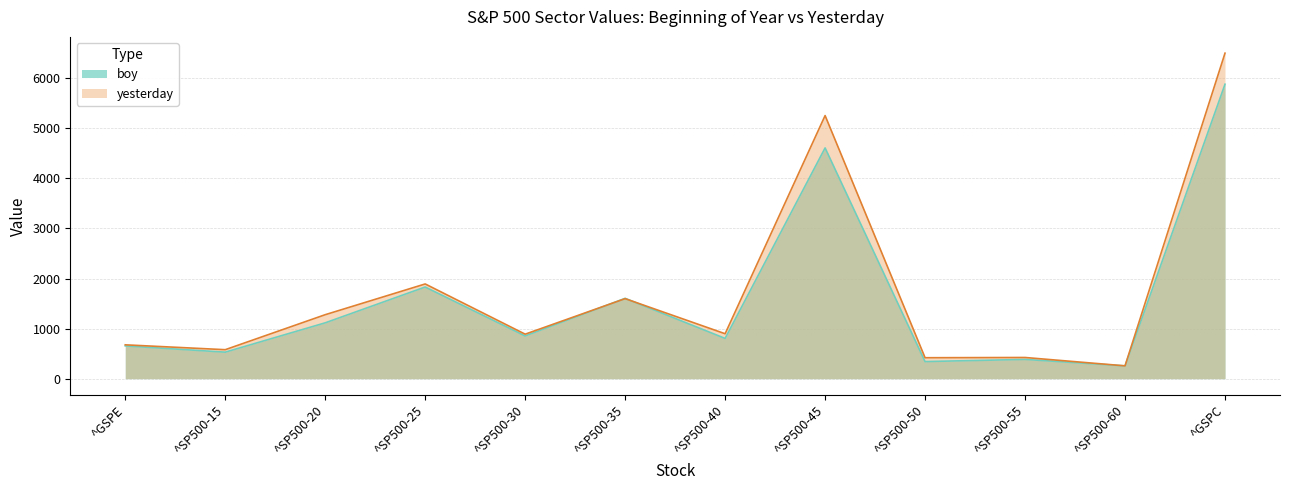

True or false: yesterday has a value of 888.9 at ^SP500-30.

True